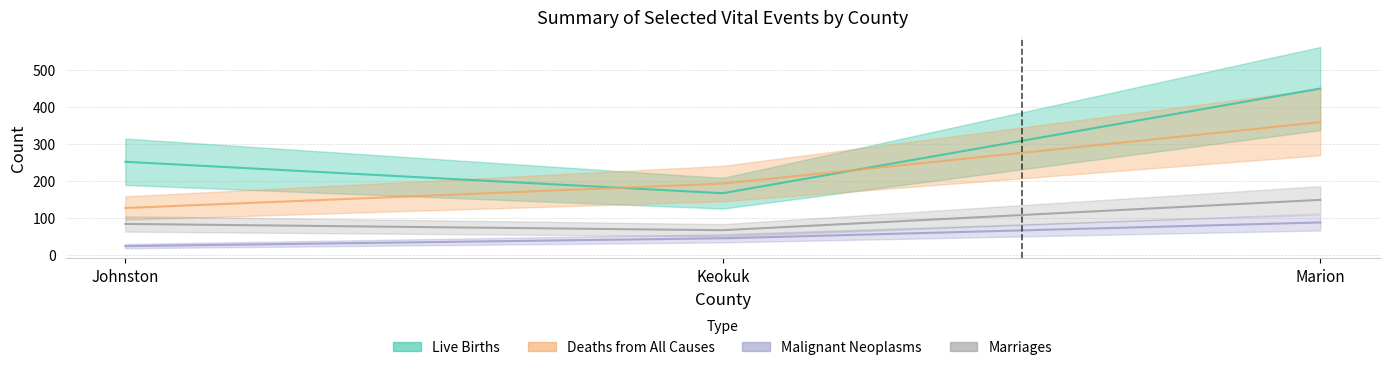

What position from the right is Marion?

1